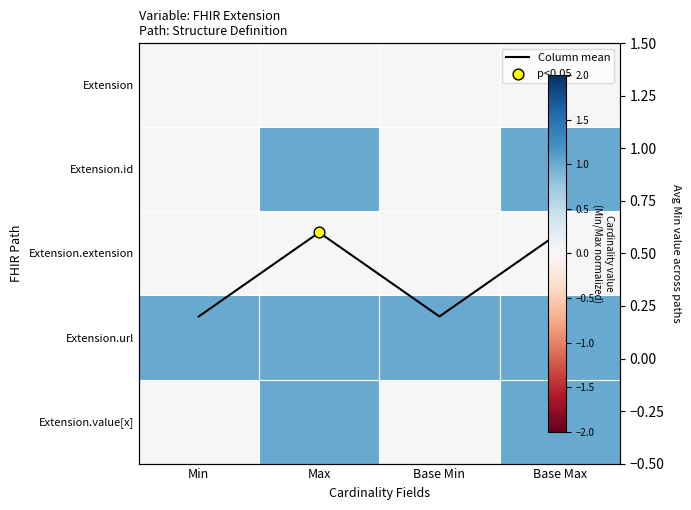

Rank the series at Base Max from highest to lowest value.

Extension.id, Extension.url, Extension.value[x], Column mean, Extension, Extension.extension